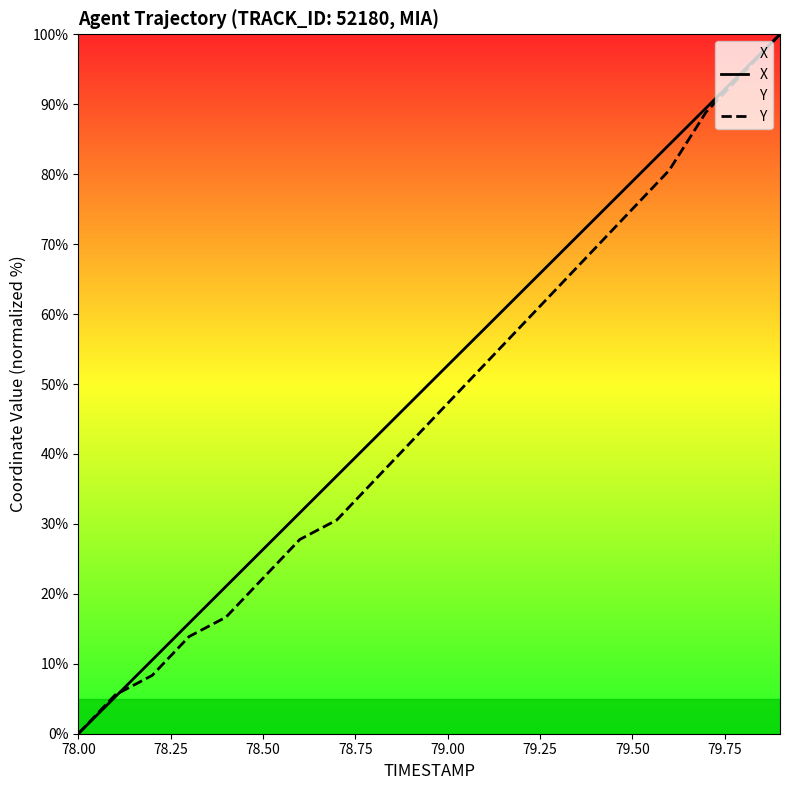

Is it true that Y equals 75.0 at 79.50?

True